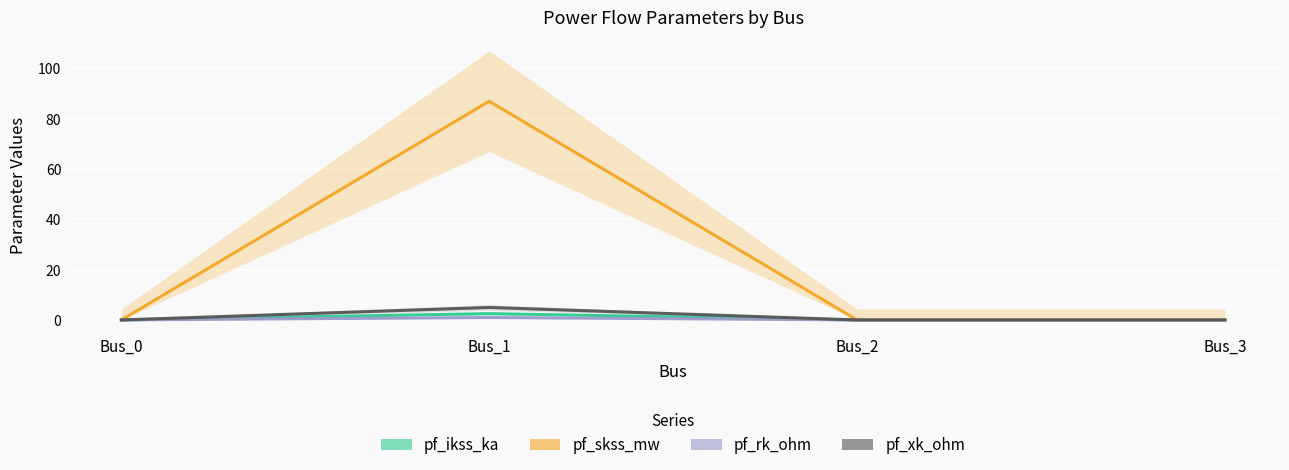

What is the value of the pf_xk_ohm point at the 2nd from the left?

5.0